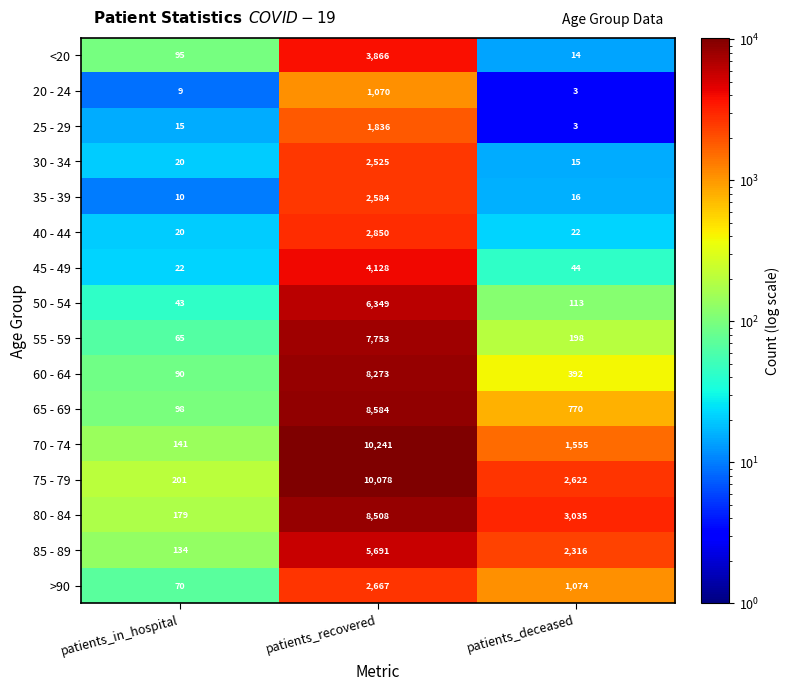

Rank the series by their maximum value, from lowest to highest.

20 - 24, 25 - 29, 30 - 34, 35 - 39, >90, 40 - 44, <20, 45 - 49, 85 - 89, 50 - 54, 55 - 59, 60 - 64, 80 - 84, 65 - 69, 75 - 79, 70 - 74